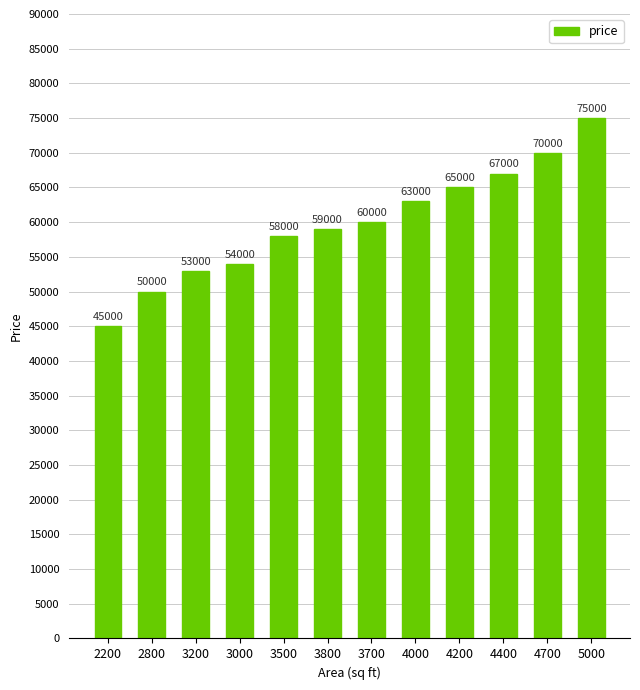

List the labels in order of value, largest first.

5000, 4700, 4400, 4200, 4000, 3700, 3800, 3500, 3000, 3200, 2800, 2200